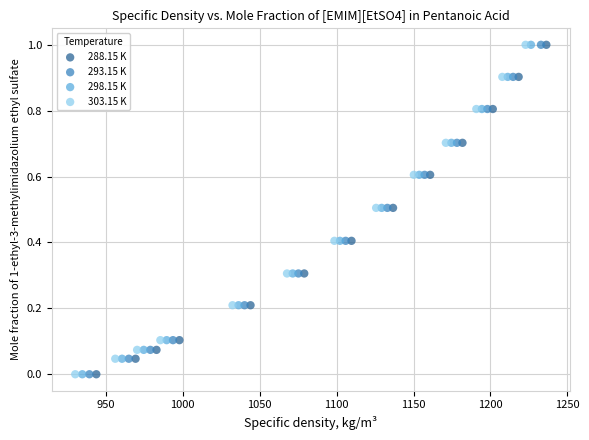

What are all the series names shown in the legend?

288.15 K, 293.15 K, 298.15 K, 303.15 K